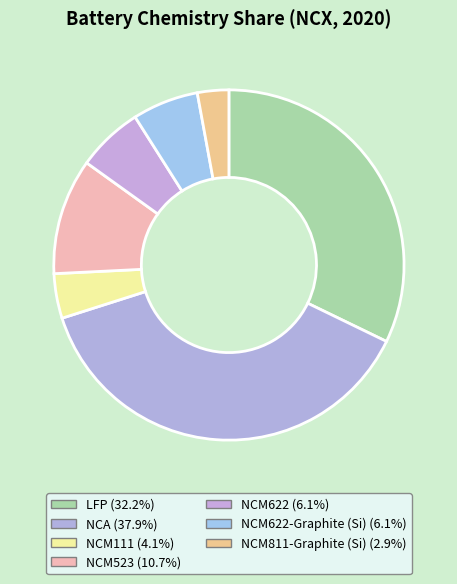

How many segments does this pie chart have?

7